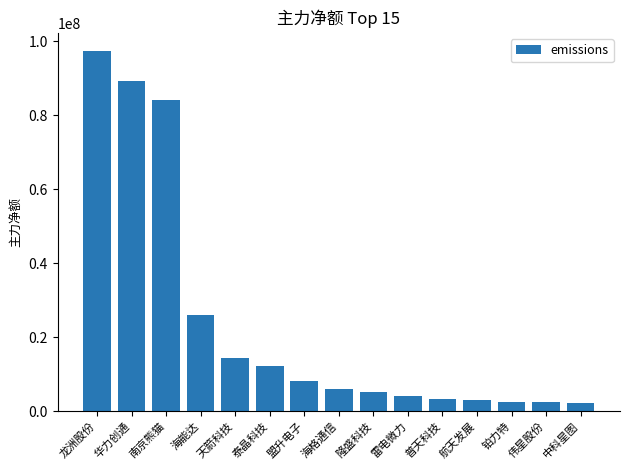

What position from the left is 海格通信?

8